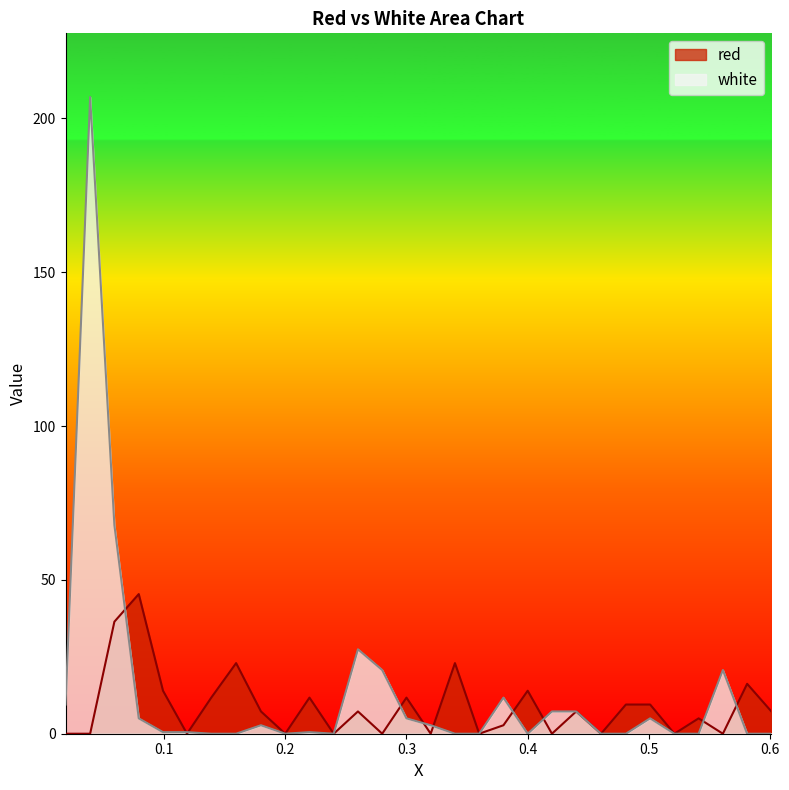

Reading left to right, what are all the values shown in this chart?

red: 0.0	0.0	36.4	45.4	14.0	0.0	11.7	22.9	7.2	0.0	11.7	0.0	7.2	0.0	11.7	0.0	22.9	0.0	2.8	14.0	0.0	7.2	0.0	9.5	9.5	0.0	5.0	0.0	16.2	7.2
white: 9.5	206.9	67.8	5.0	0.5	0.5	0.0	0.0	2.8	0.0	0.5	0.0	27.4	20.7	5.0	2.8	0.0	0.0	11.7	0.0	7.2	7.2	0.0	0.0	5.0	0.0	0.0	20.7	0.0	0.0